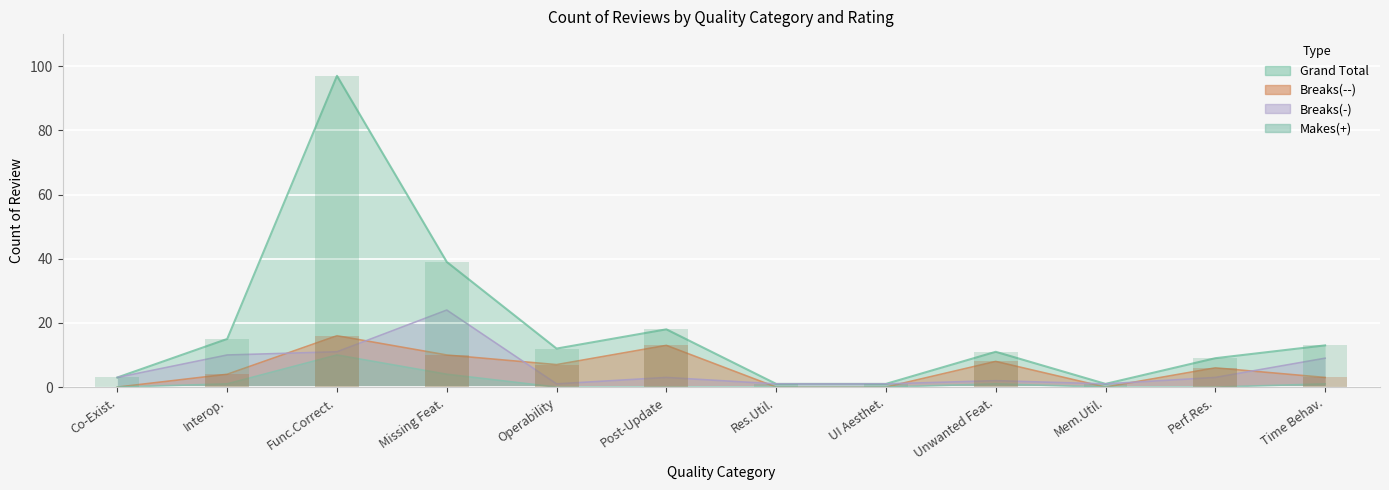

What is the sum of all Breaks(-) values?

69